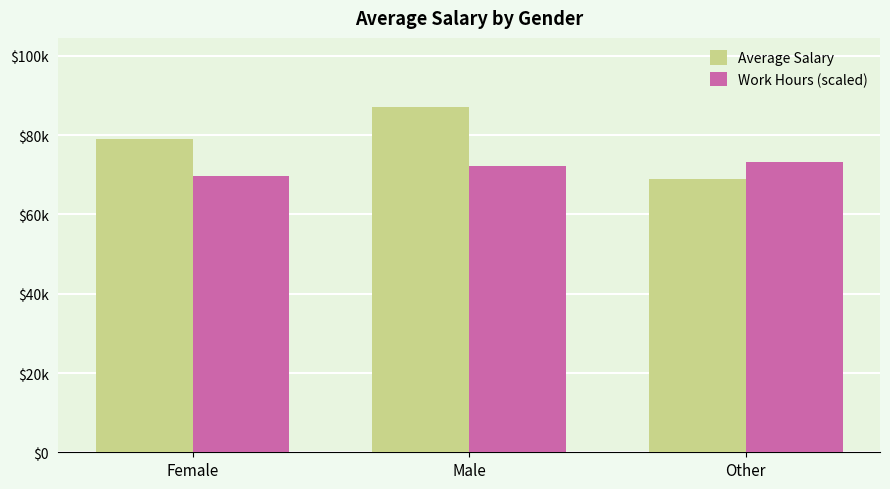

The value of Average Salary at Female is 23331.1. True or false?

False